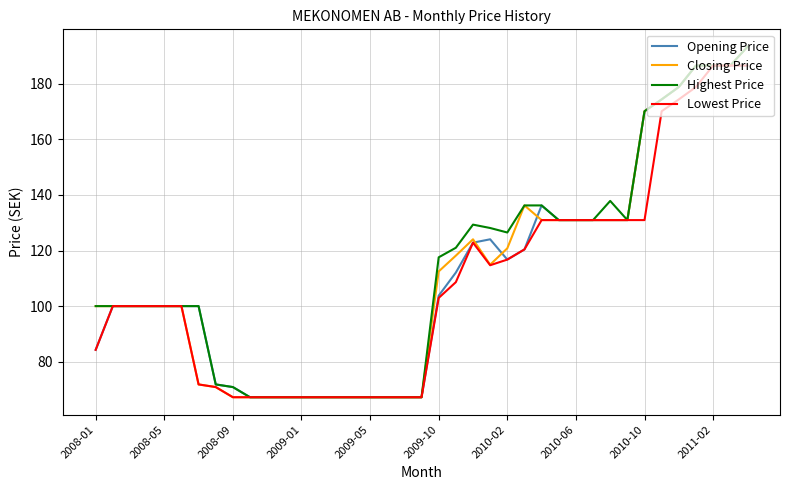

What is the highest value of the Opening Price series?

186.5